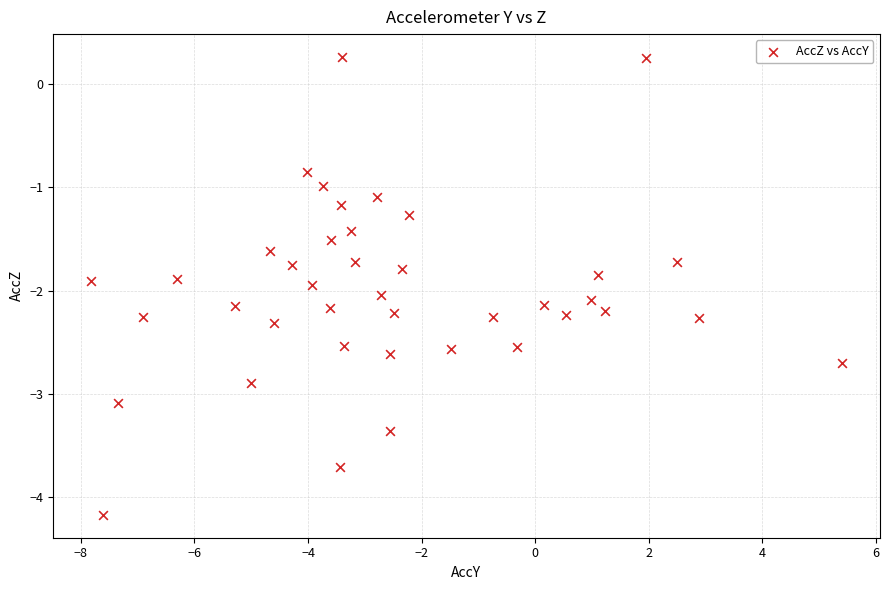

What is the range of Y values (max minus min)?

4.4